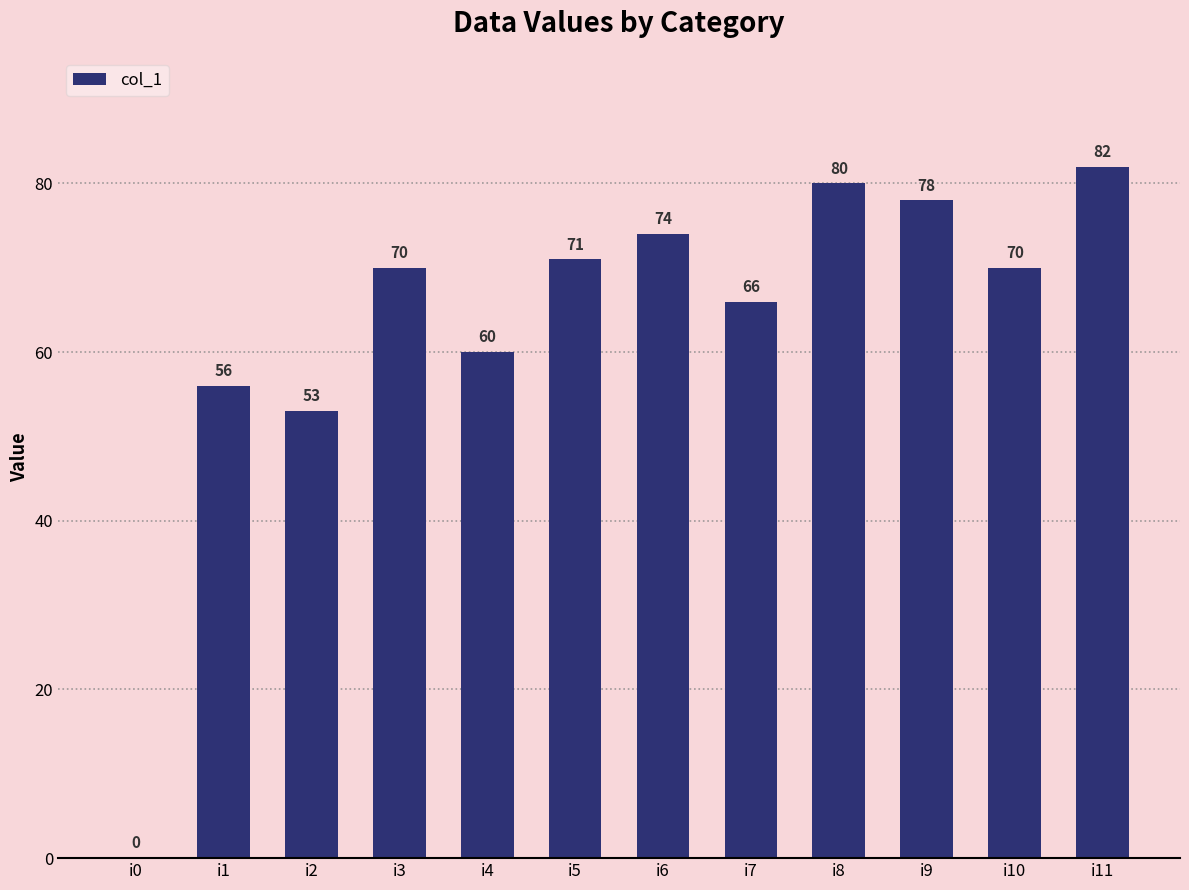

At which category does the chart reach its peak across all series?

i11